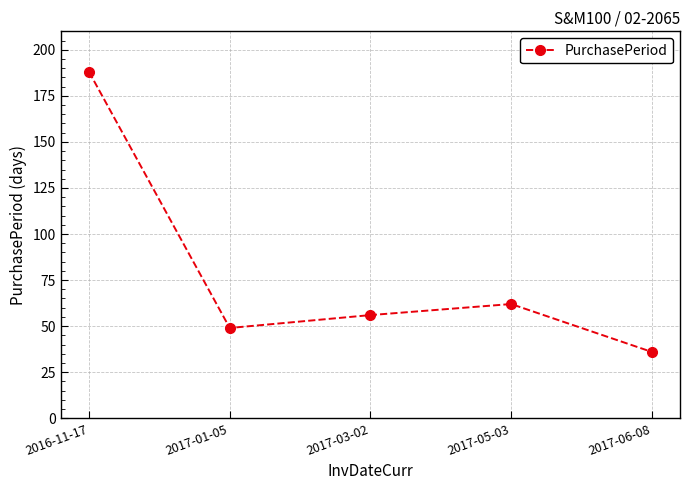

What is the label of the 5th point from the right?

2016-11-17